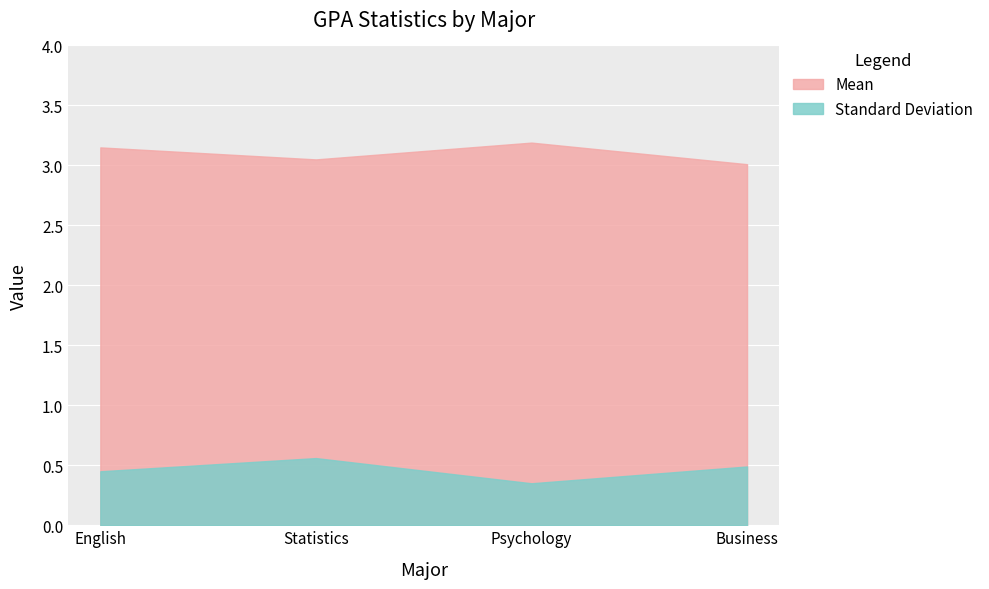

What is the total value across all series at Statistics?

3.6